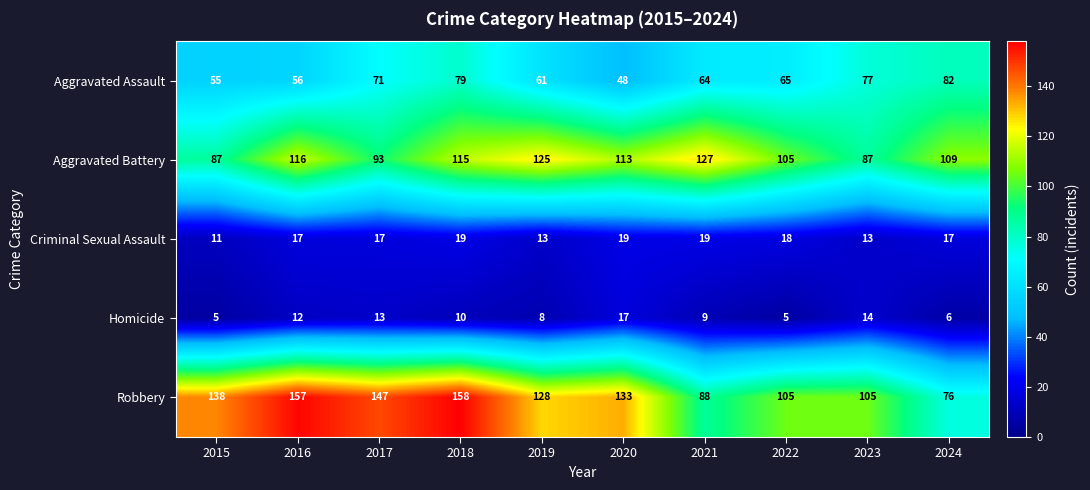

Rank the series by their maximum value, from lowest to highest.

Homicide, Criminal Sexual Assault, Aggravated Assault, Aggravated Battery, Robbery